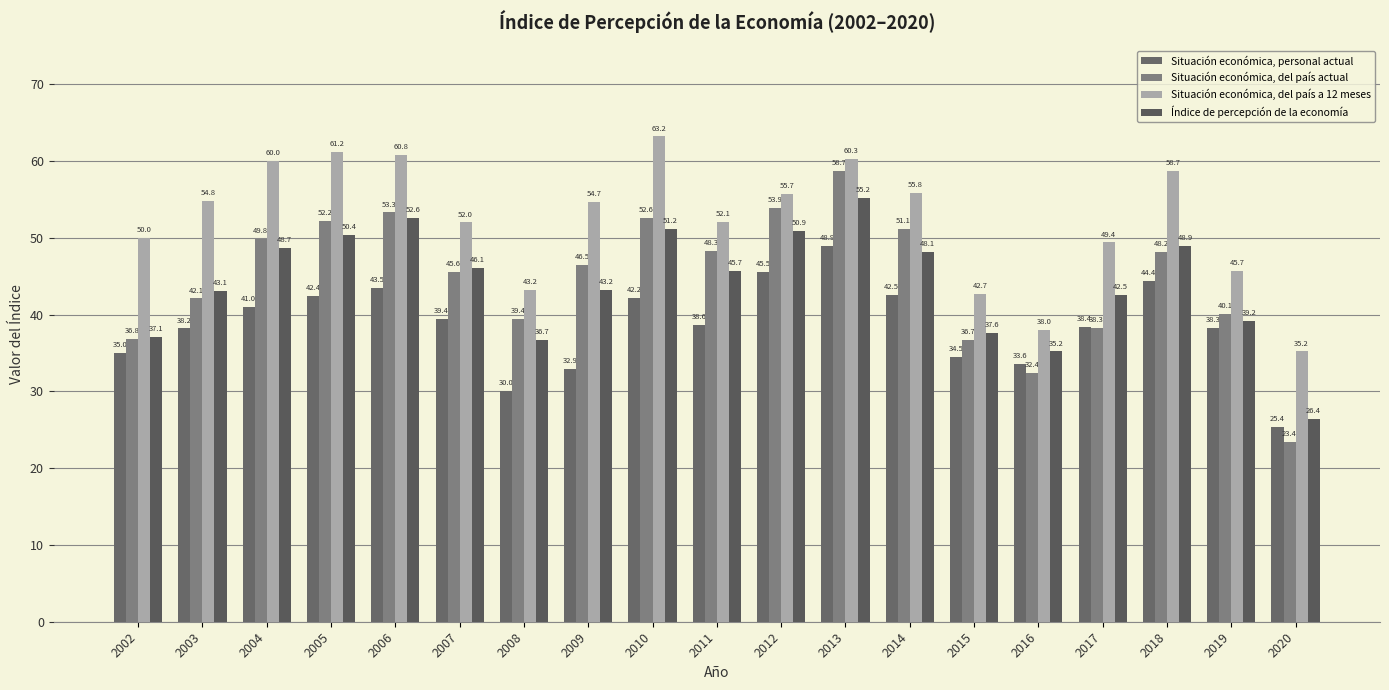

Where is Situación económica, del país a 12 meses nearest to the value 49?

2017